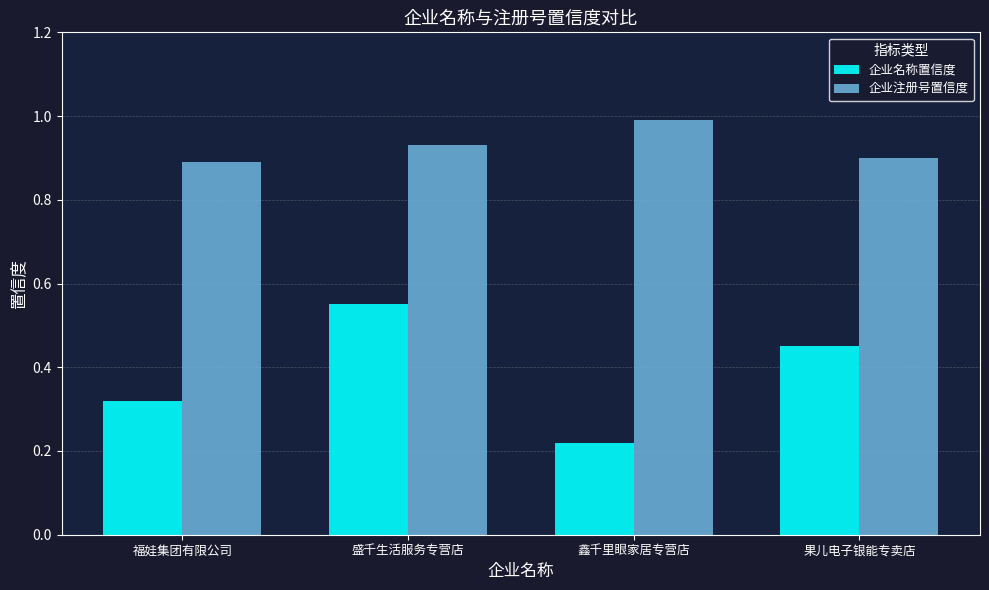

At which label does 企业注册号置信度 reach its minimum?

福娃集团有限公司